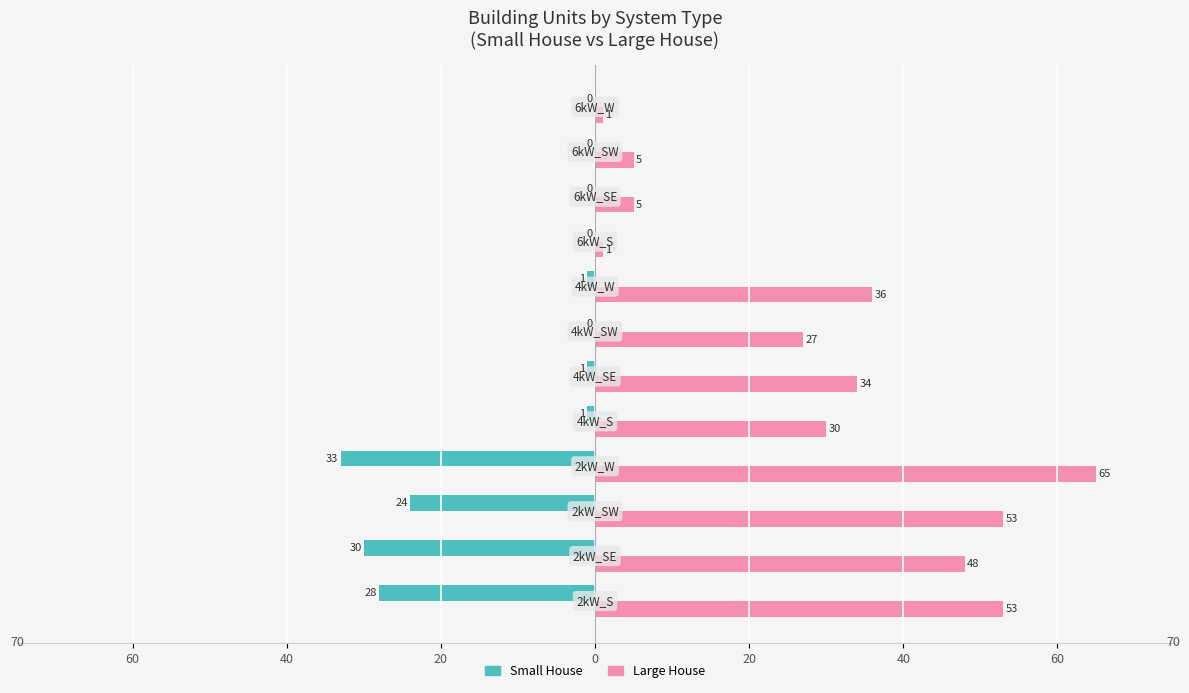

What are all the series names shown in the legend?

Small House, Large House